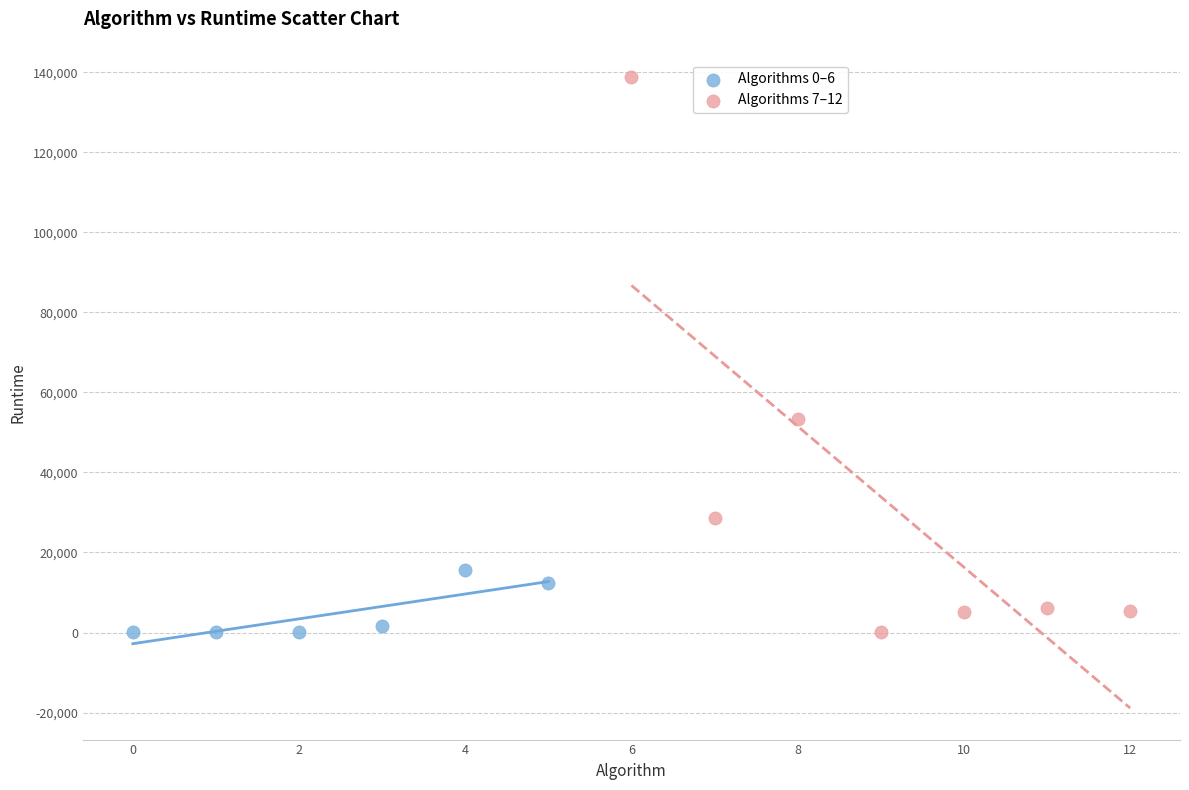

Which series reaches the maximum Y coordinate?

Algorithms 7–12